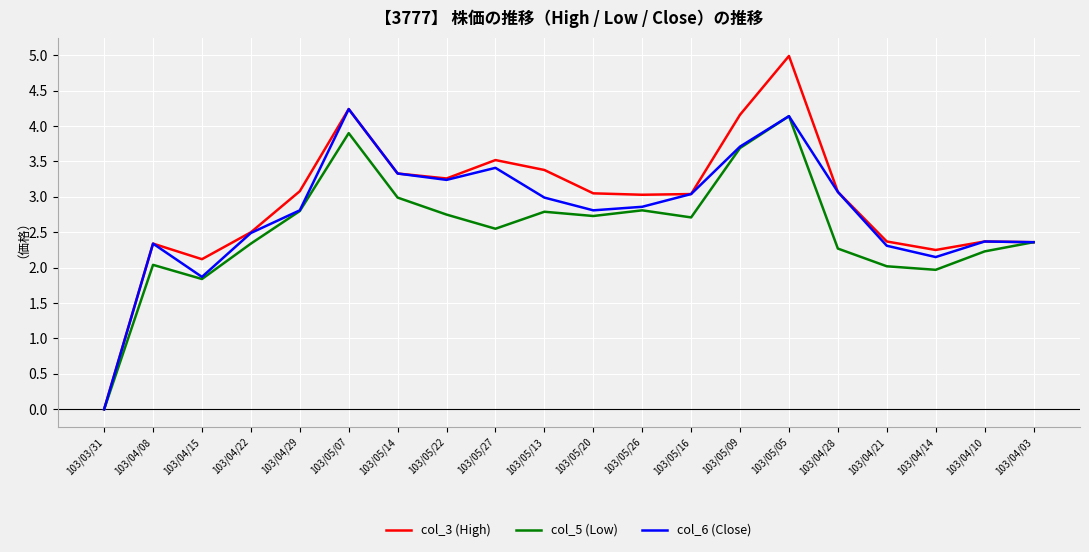

Rank the series by their average value, from highest to lowest.

col_3 (High), col_6 (Close), col_5 (Low)